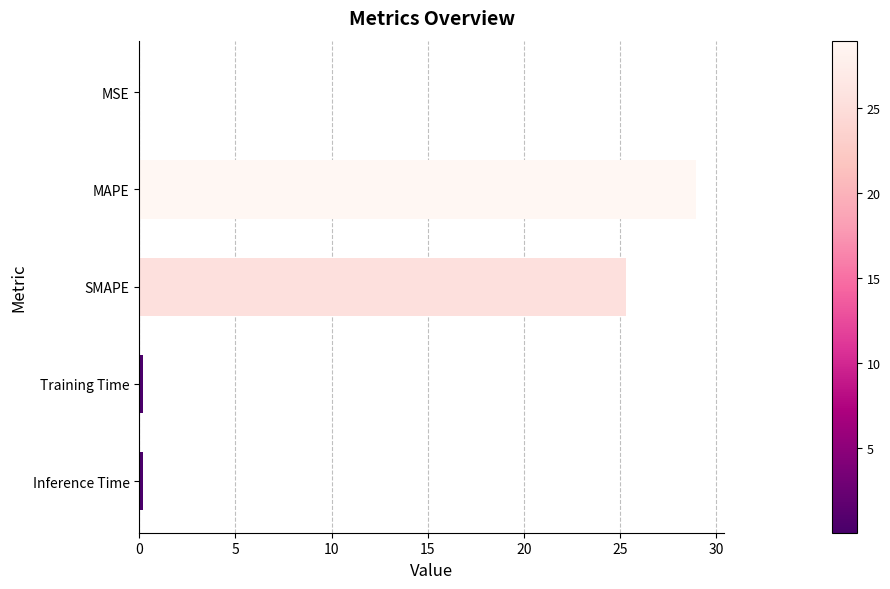

The chart shows a value of 25.3 at SMAPE. True or false?

True